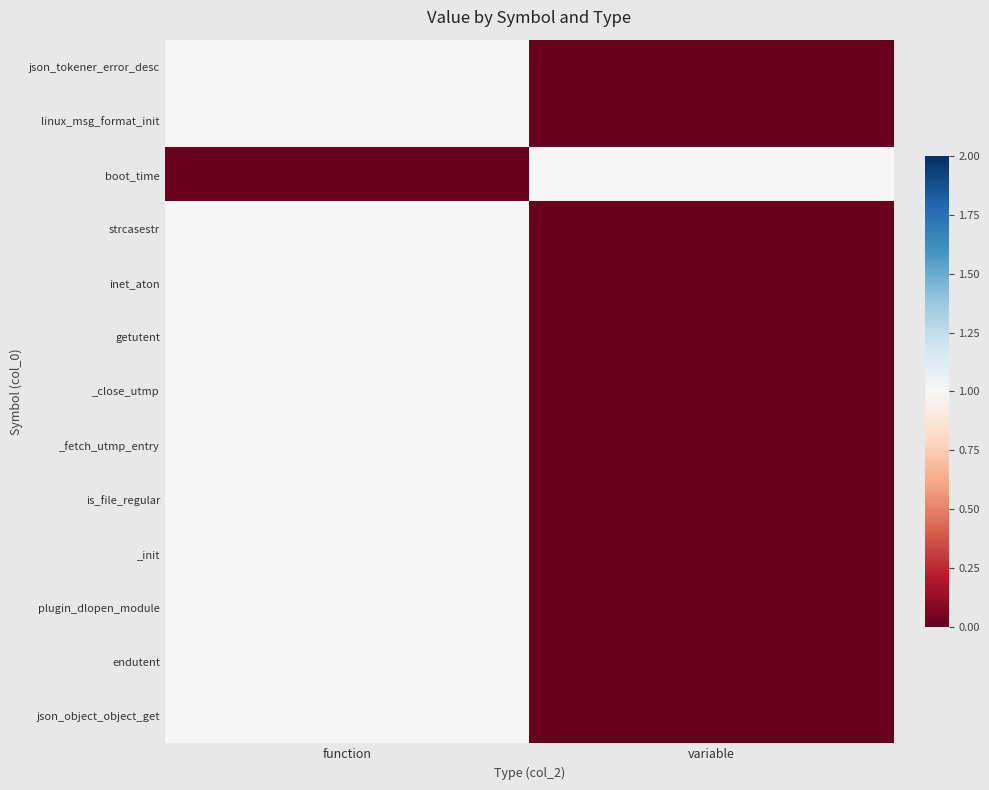

Rank the series at function from highest to lowest value.

json_tokener_error_desc, linux_msg_format_init, strcasestr, inet_aton, getutent, _close_utmp, _fetch_utmp_entry, is_file_regular, _init, plugin_dlopen_module, endutent, json_object_object_get, boot_time